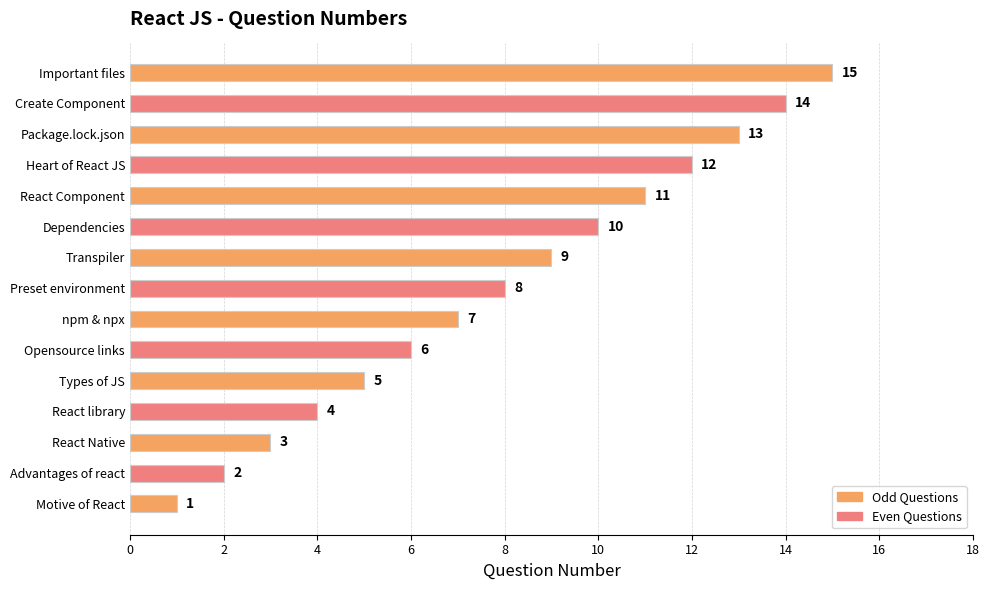

What is the change in value from Dependencies to Important files?

+5